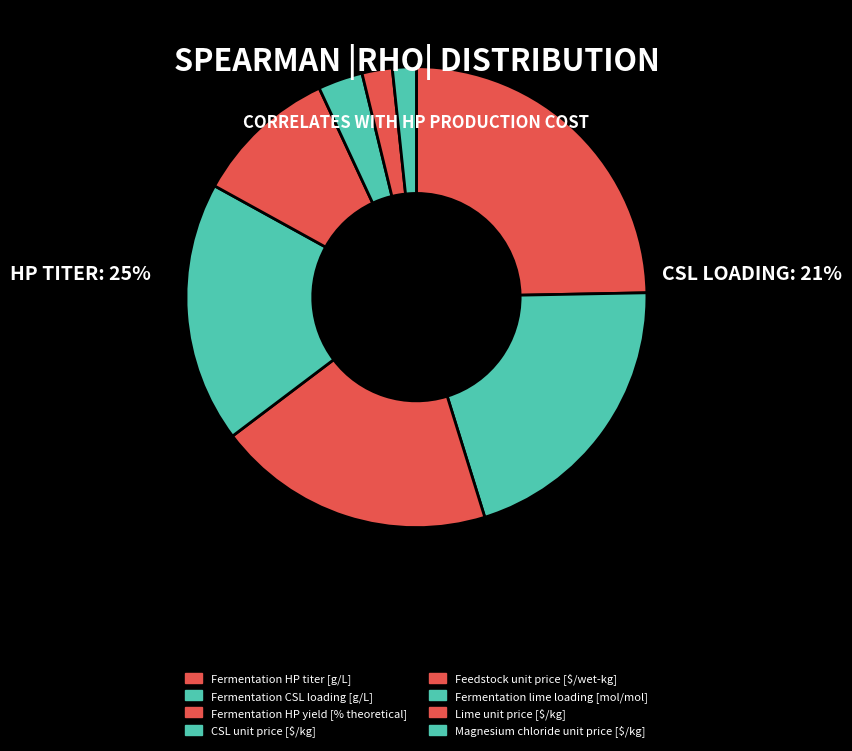

Which slice is the smallest?

Magnesium chloride unit price [$/kg]